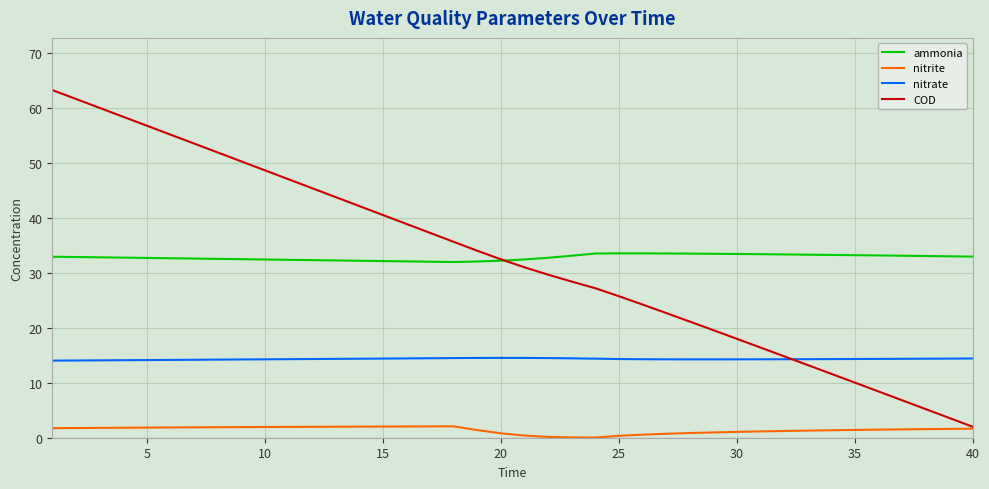

In nitrite, how many points are higher than both neighbors (excluding endpoints)?

1